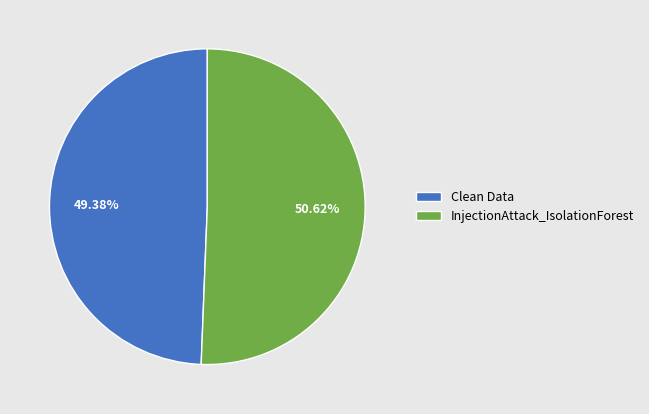

True or false: InjectionAttack_IsolationForest accounts for 59% of the total.

False